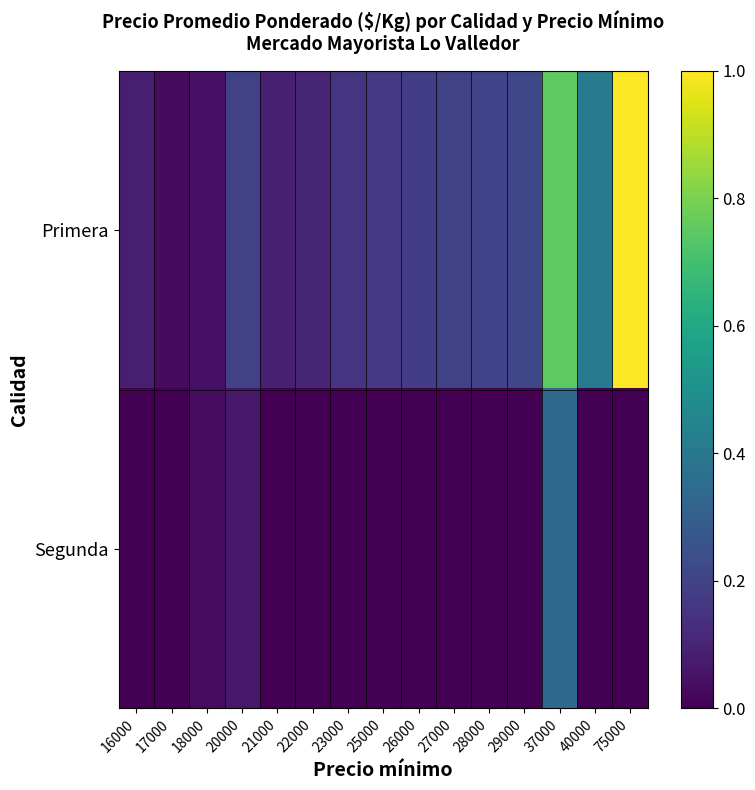

True or false: Primera has a value of 1.0 at 75000.

True